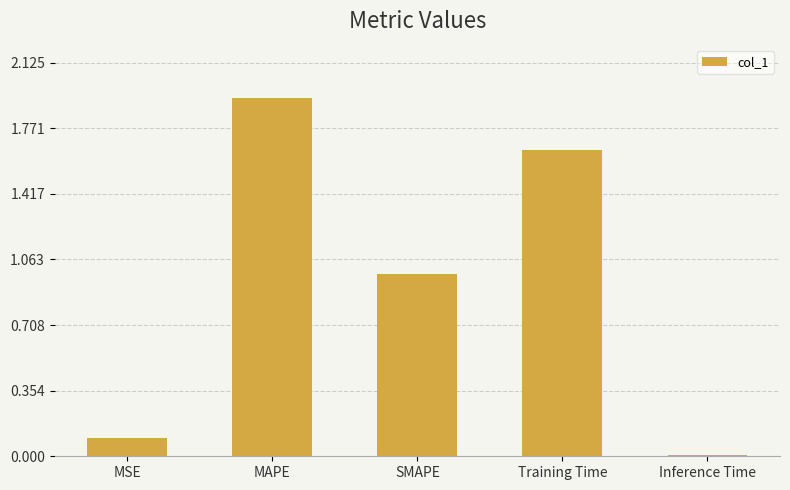

What is the average value?

0.9